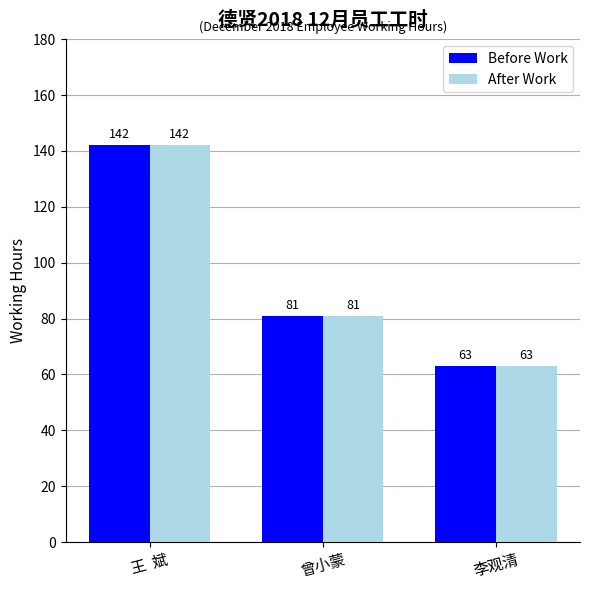

How many categories are shown in the chart?

3